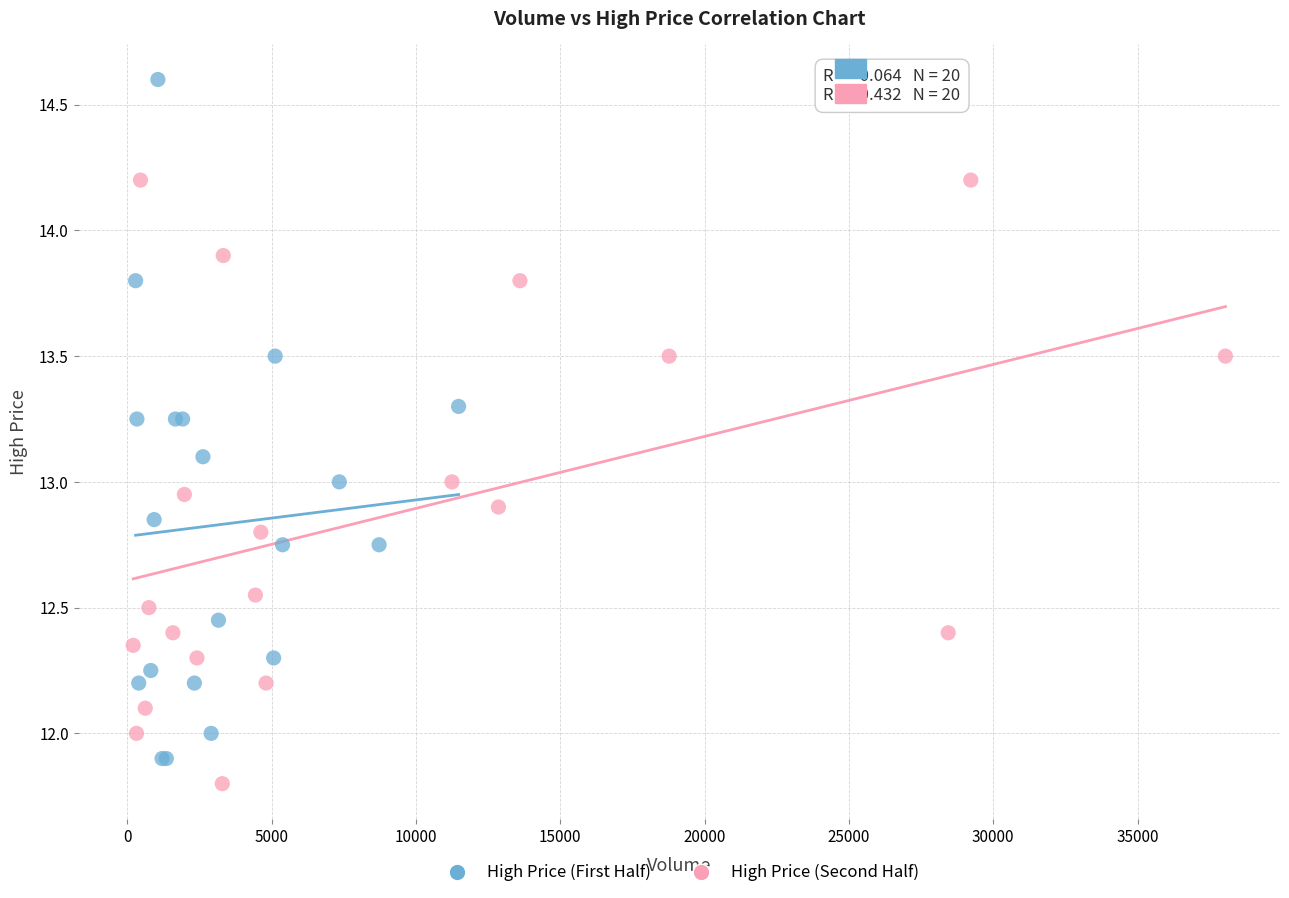

Which series contains the highest Y value?

High Price (First Half)